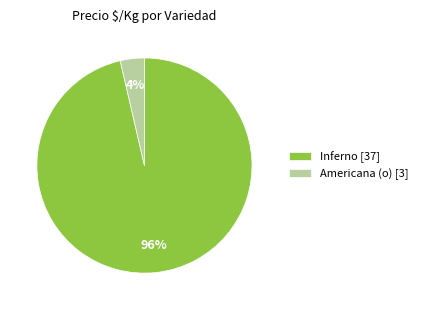

Which slice is the largest?

Inferno [37]